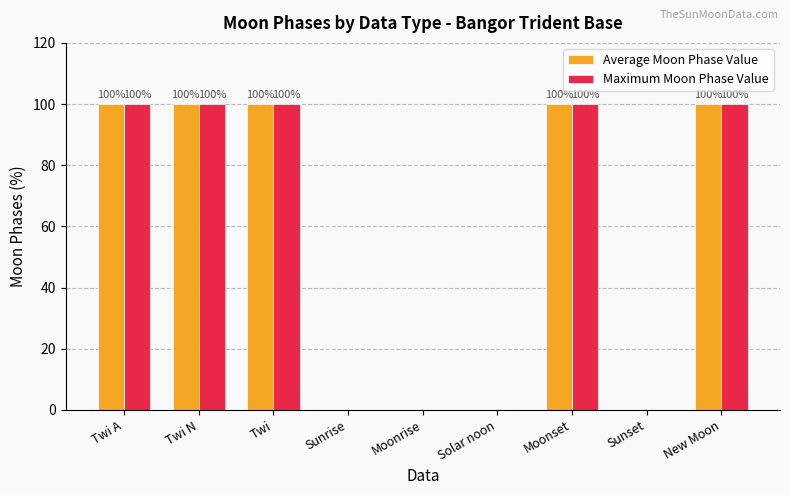

Is it true that Maximum Moon Phase Value equals 100 at Twi?

True